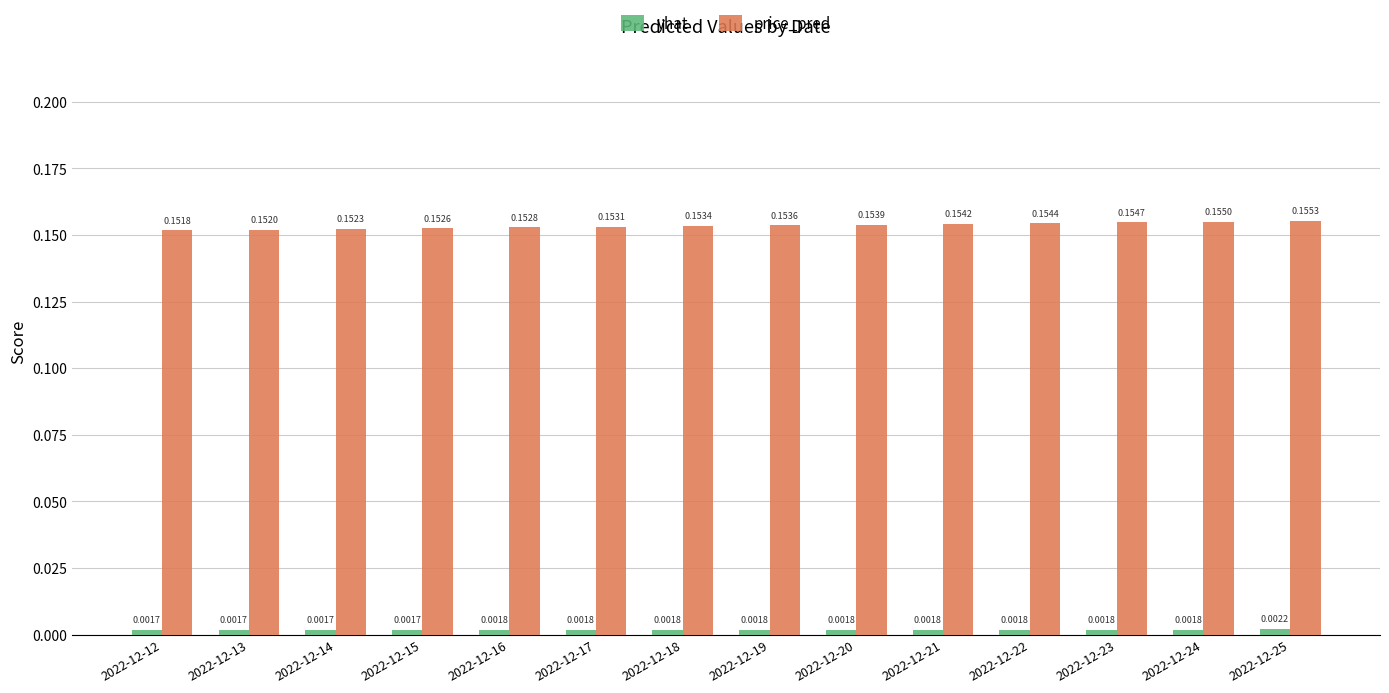

Which series changed the most between 2022-12-18 and 2022-12-24?

price_pred